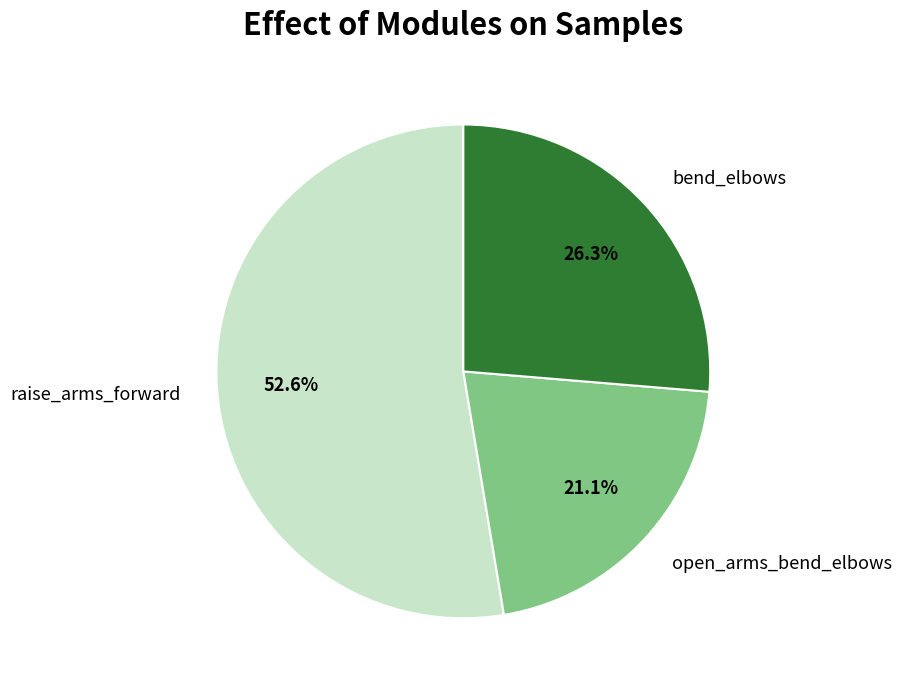

Between raise_arms_forward and open_arms_bend_elbows, which is larger?

raise_arms_forward